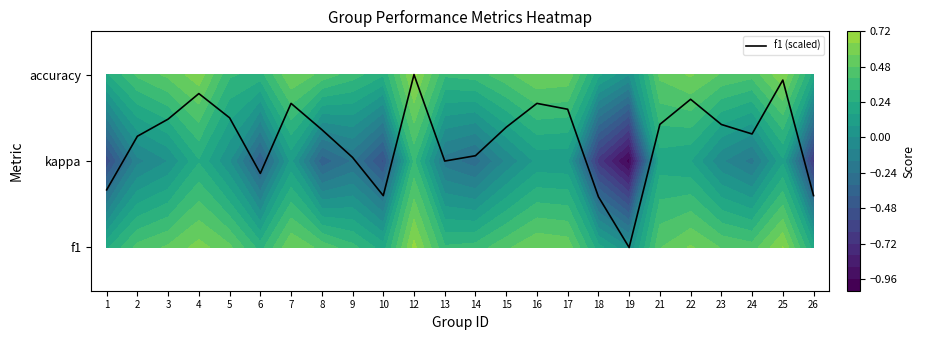

True or false: the data shows 0.6 at 26.

True